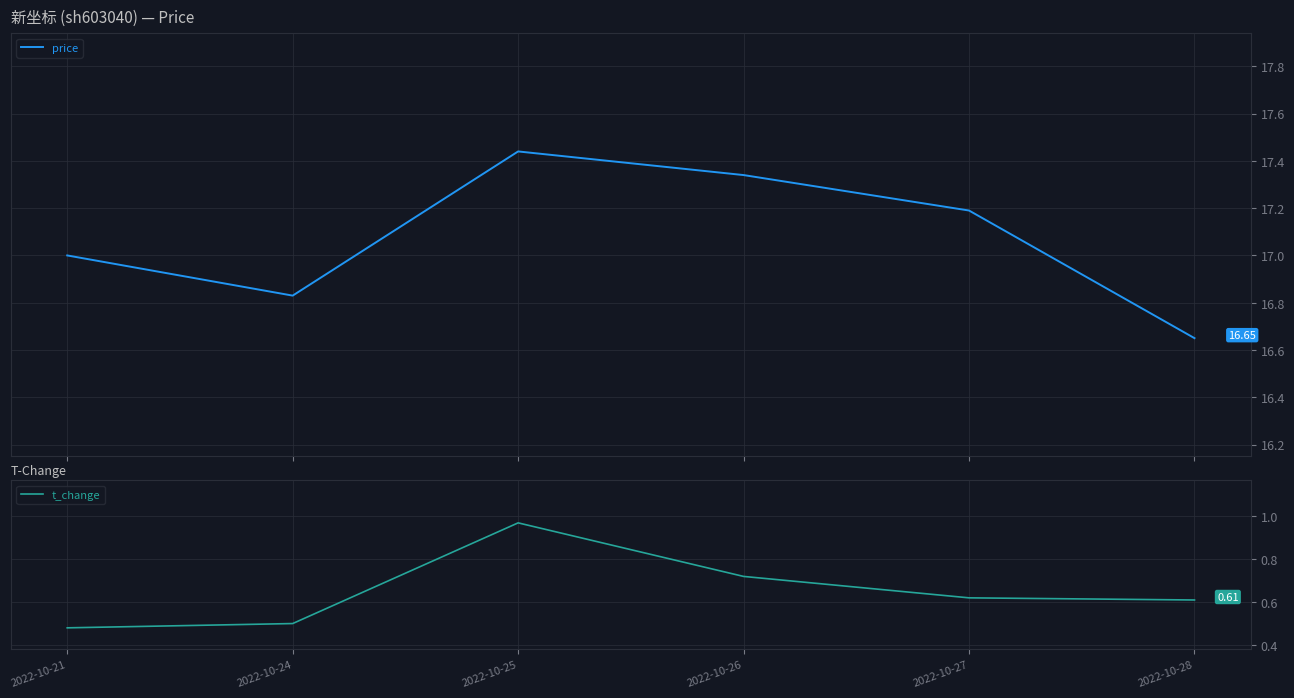

How many data points does each series have?

6